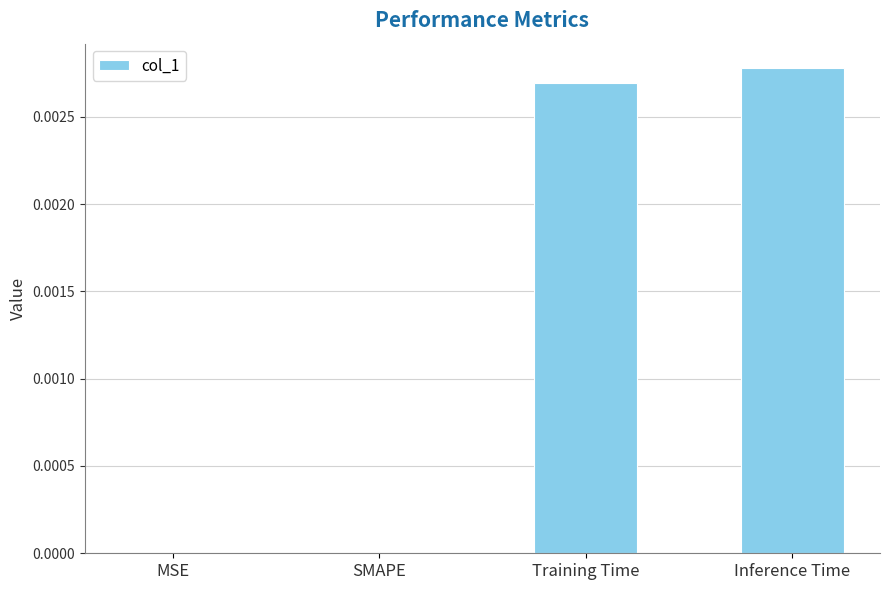

Which has a higher value, MSE or Training Time?

Training Time